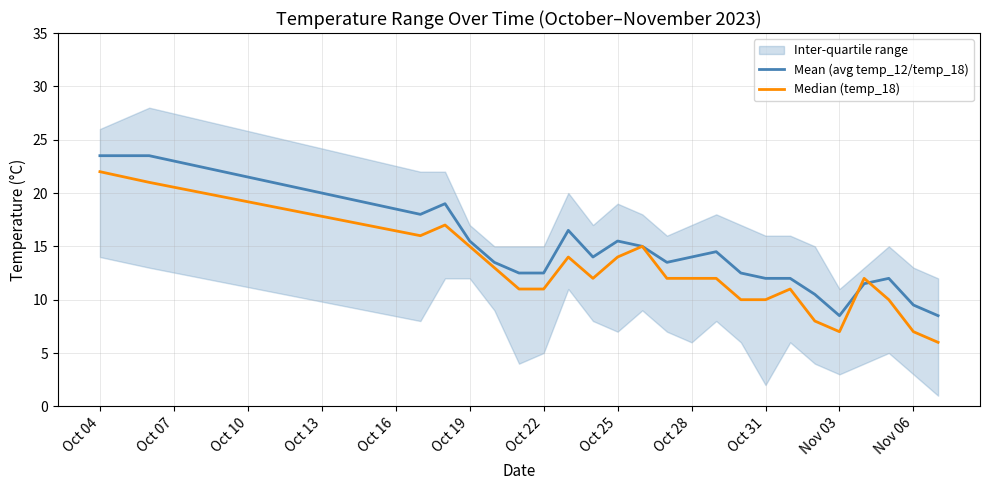

How many values in the Median (temp_18) series are below 12?

10